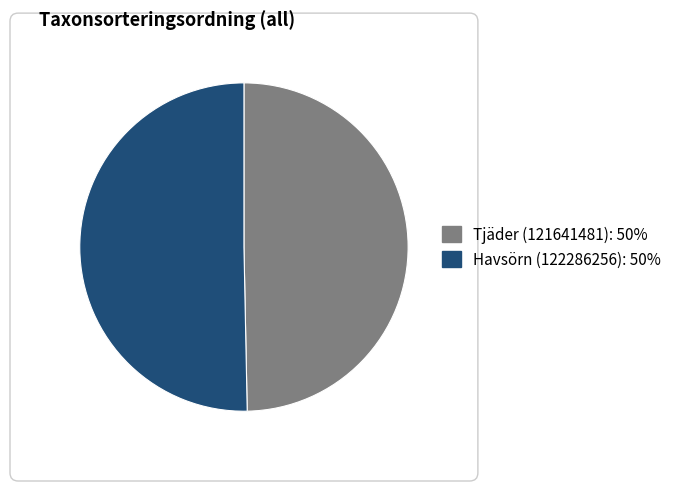

Combined, do Tjäder (121641481) and Havsörn (122286256) account for over 50%?

Yes